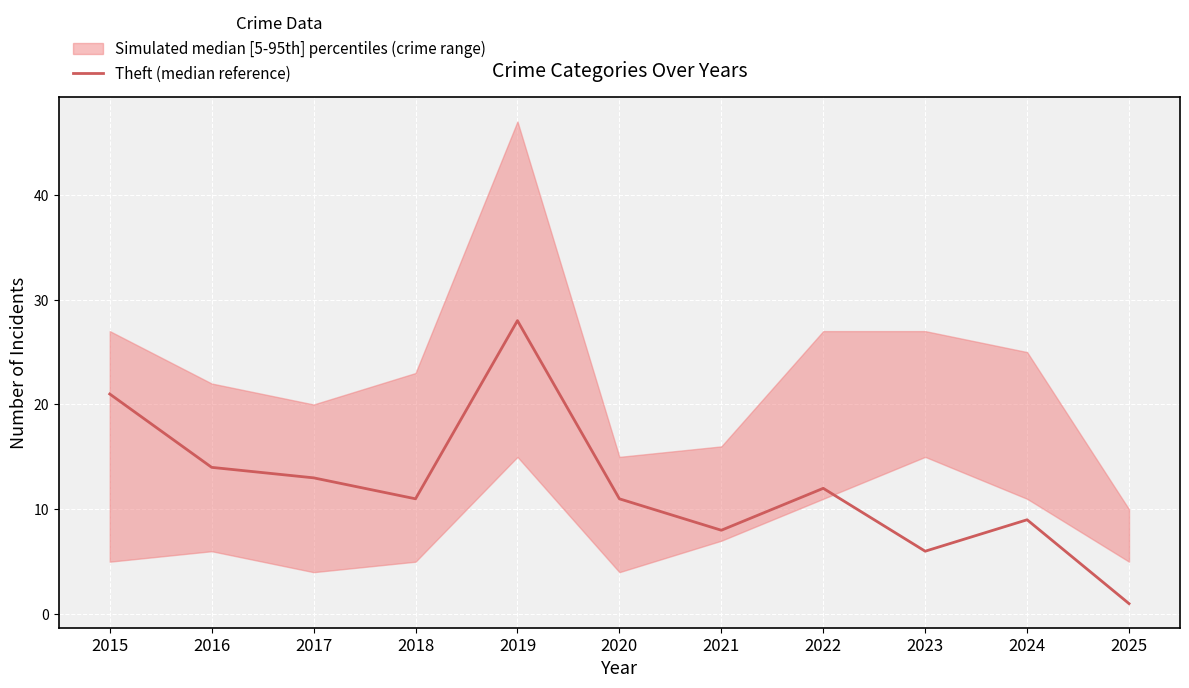

How many points are higher than both their immediate neighbors (excluding endpoints)?

3